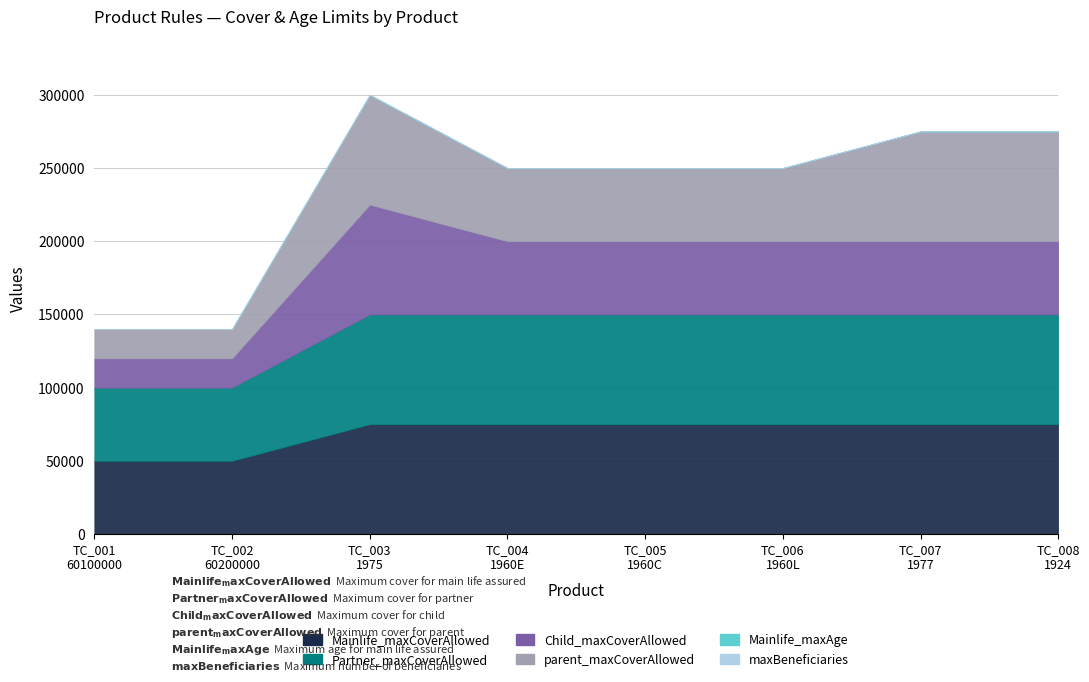

Where is maxBeneficiaries nearest to the value 3?

TC_001
60100000